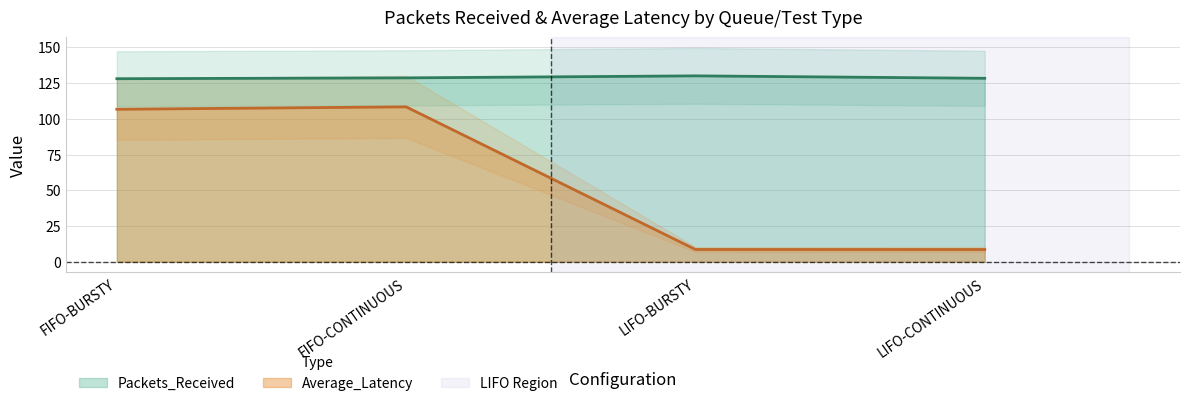

What is the average value of the FIFO_BURSTY series?

128.8